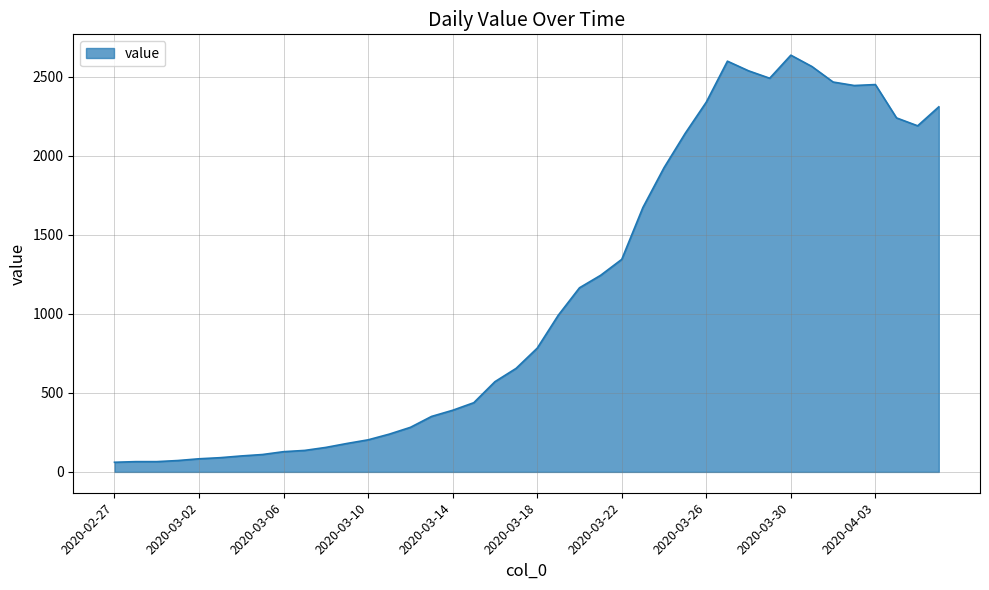

Does the chart display data point markers on the line(s)?

No